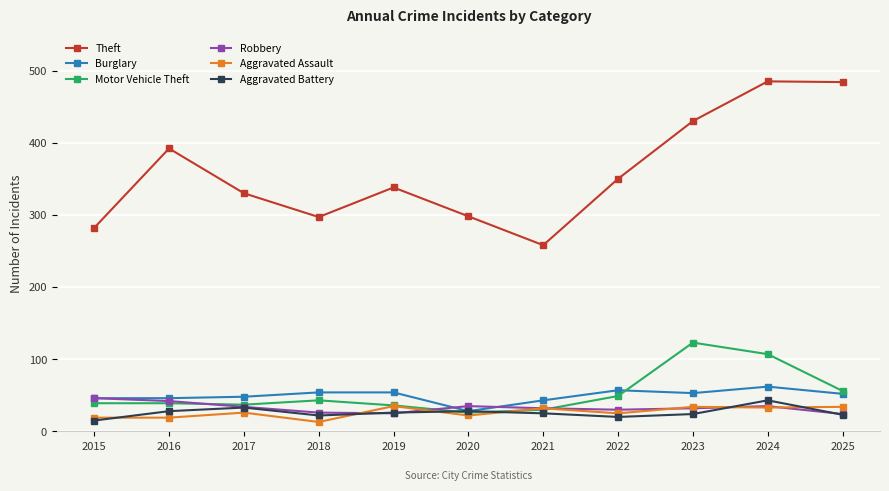

Is the value of Aggravated Assault at 2017 greater than the value of Motor Vehicle Theft at 2016?

No